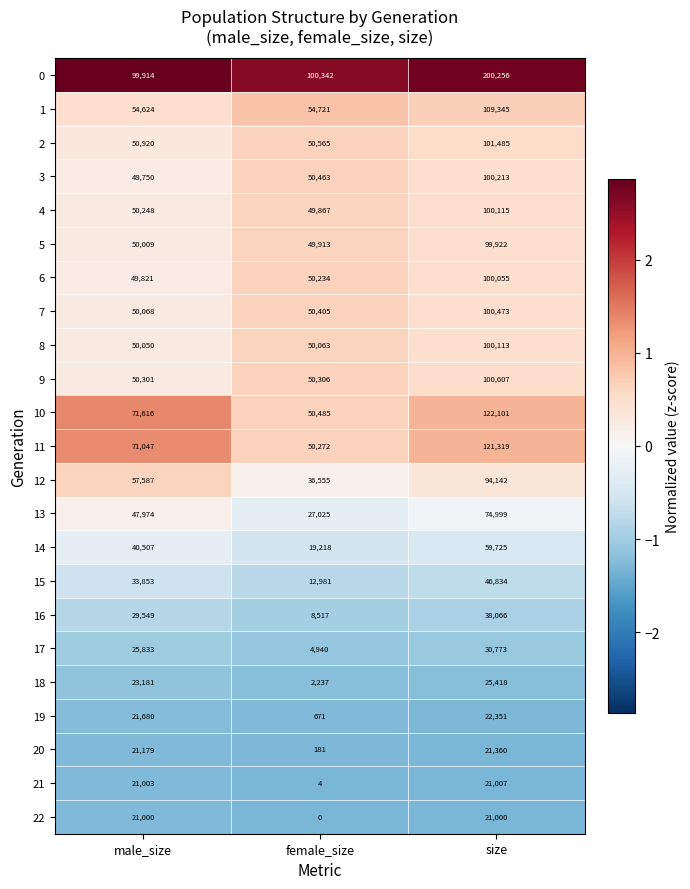

What is the approximate value of 2 at size, to the nearest 100?

101500